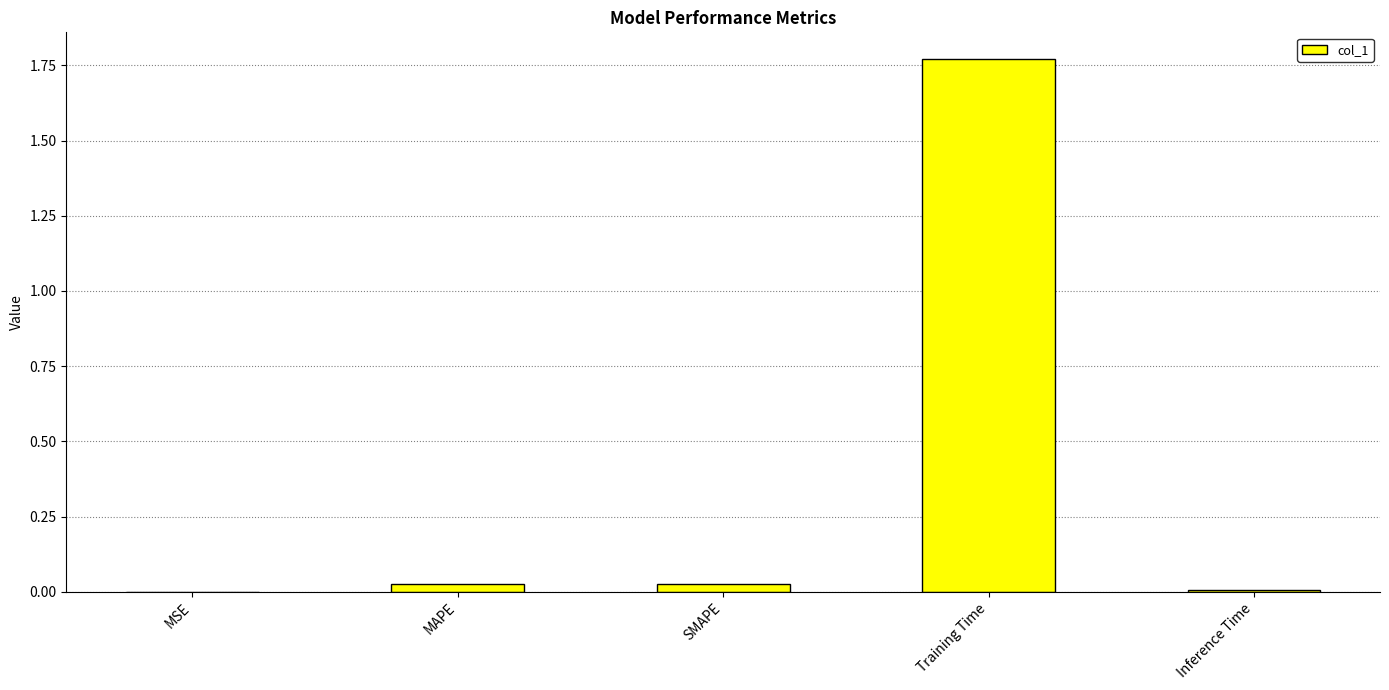

Between Training Time and MSE, which is larger?

Training Time